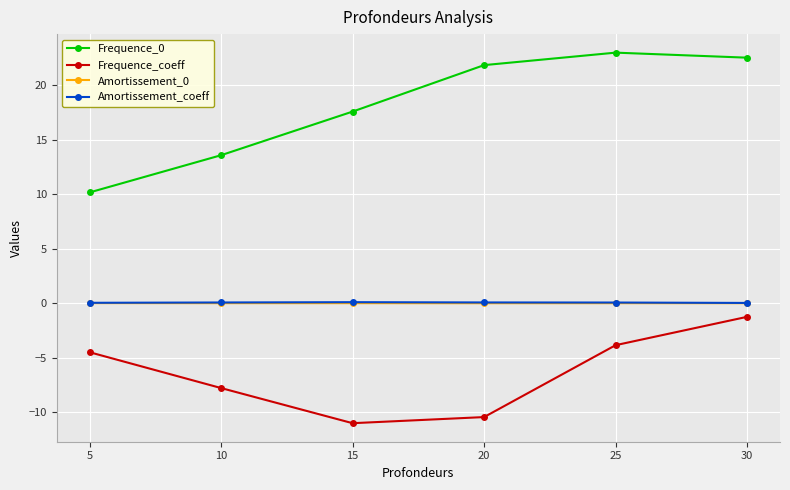

At which category is the sum across all series the highest?

30